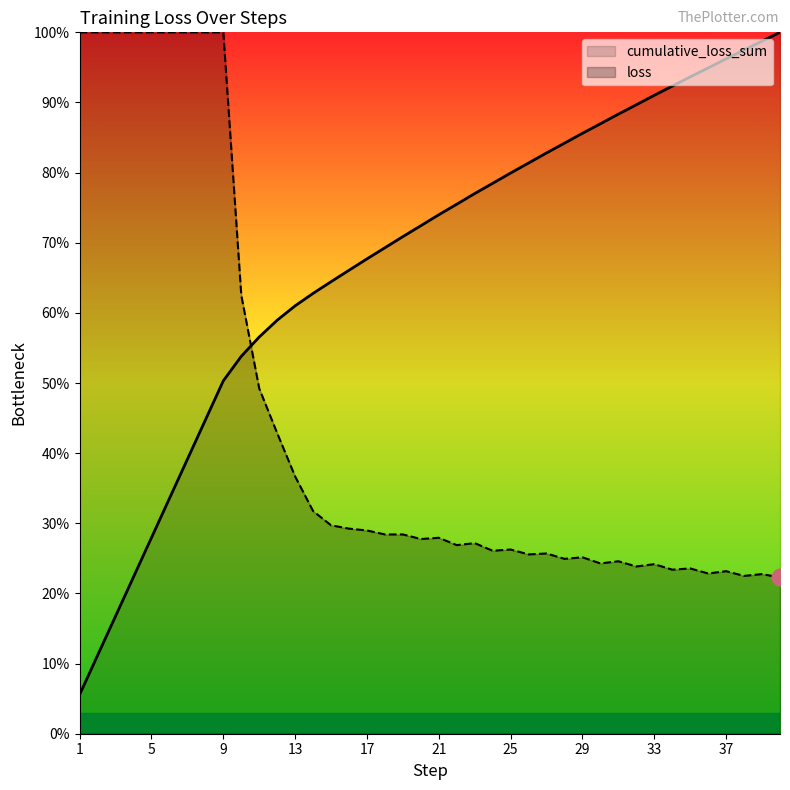

What is the average value of the loss series?

0.4